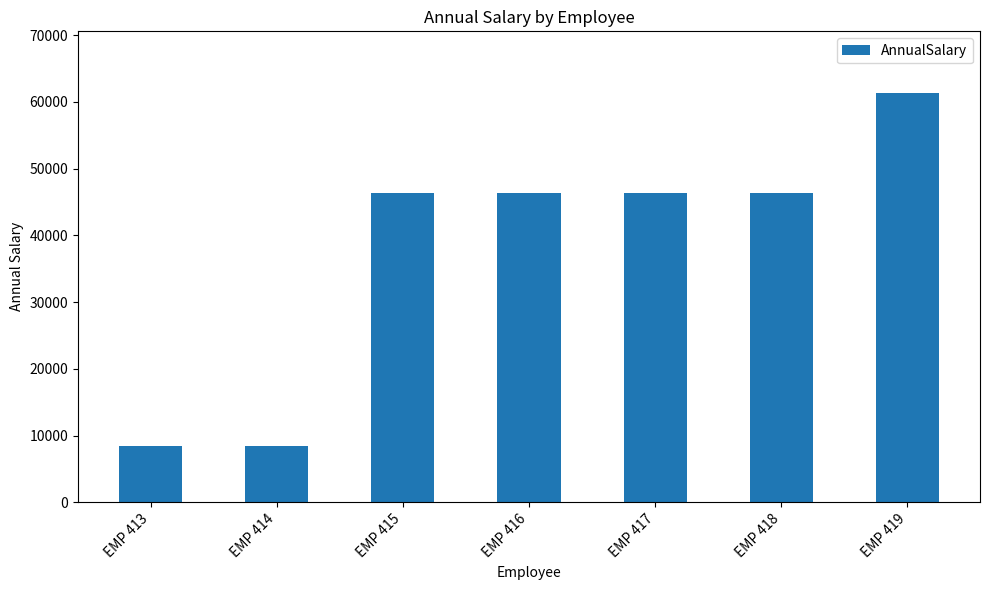

The value at EMP 413 is 8426.1. True or false?

True